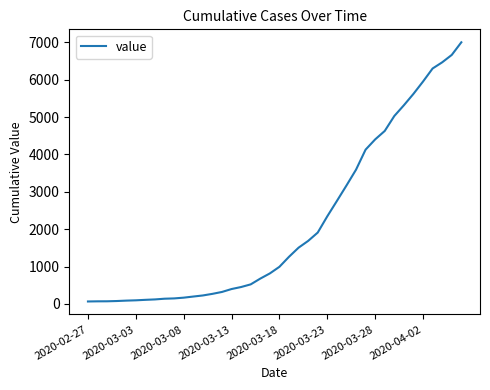

What is the difference between the maximum and minimum values?

6937